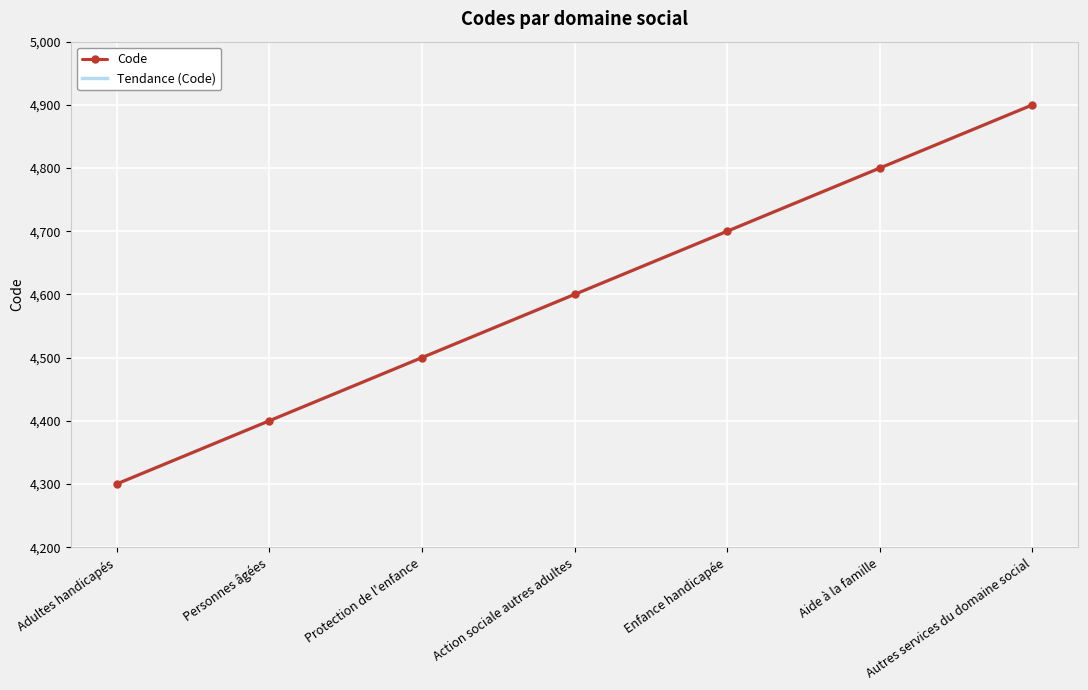

How many Tendance (Code) values are between 4400 and 4800?

5